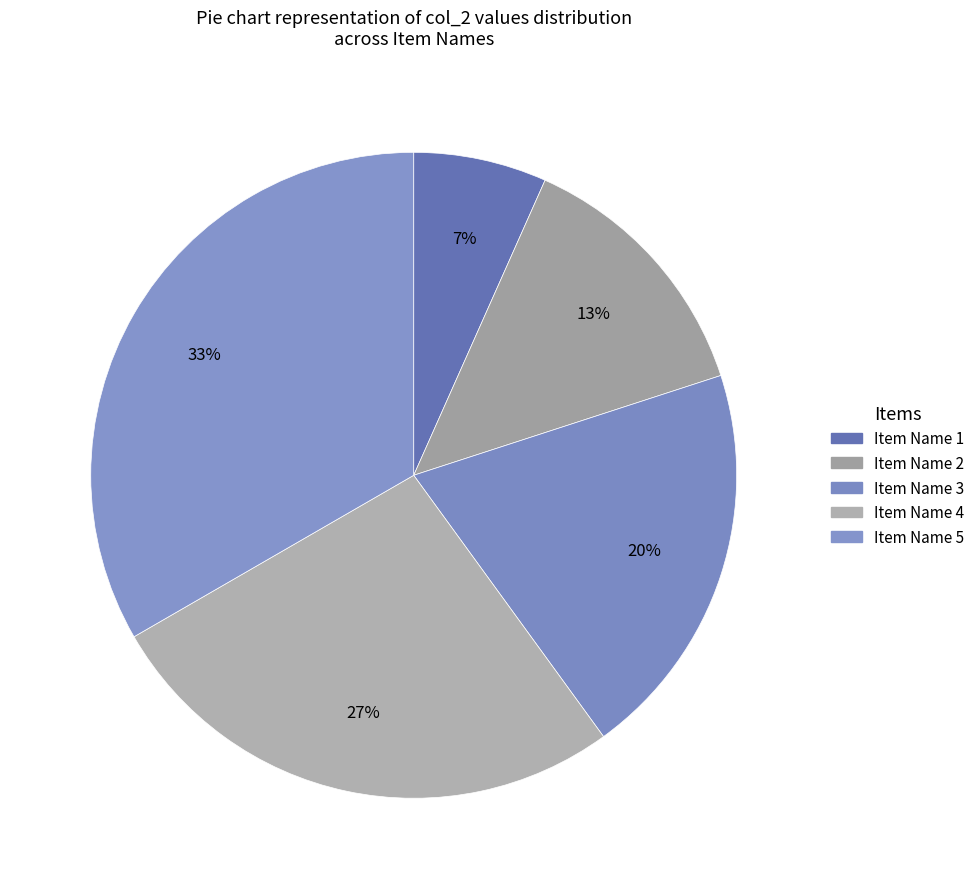

Count the number of slices in the pie.

5